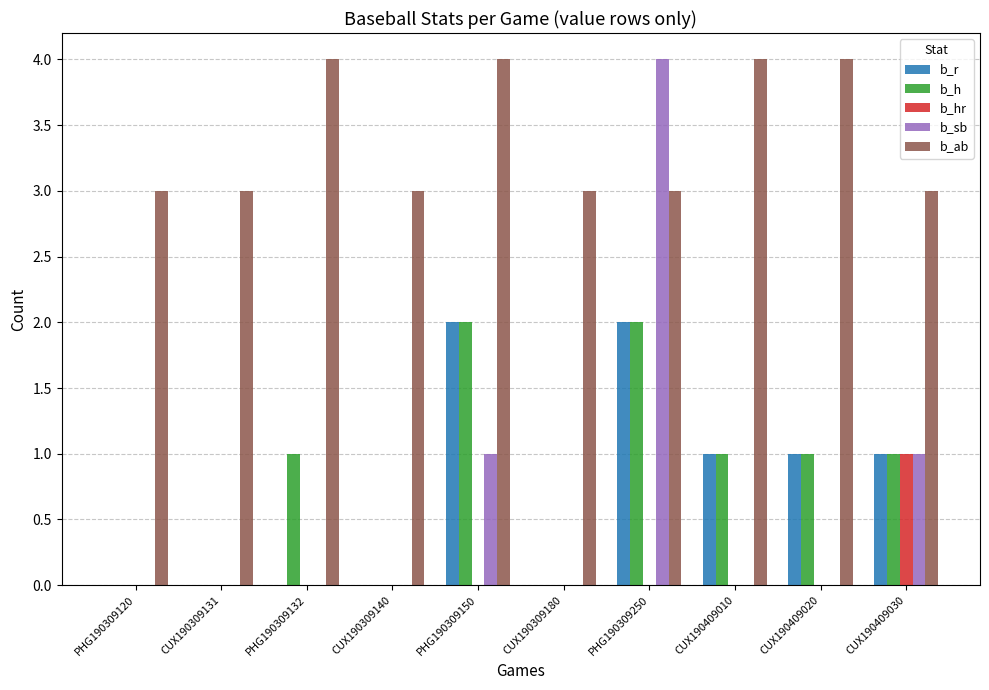

Reading left to right, list all the values displayed in this chart.

b_r: PHG190309120=0	CUX190309131=0	PHG190309132=0	CUX190309140=0	PHG190309150=2	CUX190309180=0	PHG190309250=2	CUX190409010=1	CUX190409020=1	CUX190409030=1
b_h: PHG190309120=0	CUX190309131=0	PHG190309132=1	CUX190309140=0	PHG190309150=2	CUX190309180=0	PHG190309250=2	CUX190409010=1	CUX190409020=1	CUX190409030=1
b_hr: PHG190309120=0	CUX190309131=0	PHG190309132=0	CUX190309140=0	PHG190309150=0	CUX190309180=0	PHG190309250=0	CUX190409010=0	CUX190409020=0	CUX190409030=1
b_sb: PHG190309120=0	CUX190309131=0	PHG190309132=0	CUX190309140=0	PHG190309150=1	CUX190309180=0	PHG190309250=4	CUX190409010=0	CUX190409020=0	CUX190409030=1
b_ab: PHG190309120=3	CUX190309131=3	PHG190309132=4	CUX190309140=3	PHG190309150=4	CUX190309180=3	PHG190309250=3	CUX190409010=4	CUX190409020=4	CUX190409030=3